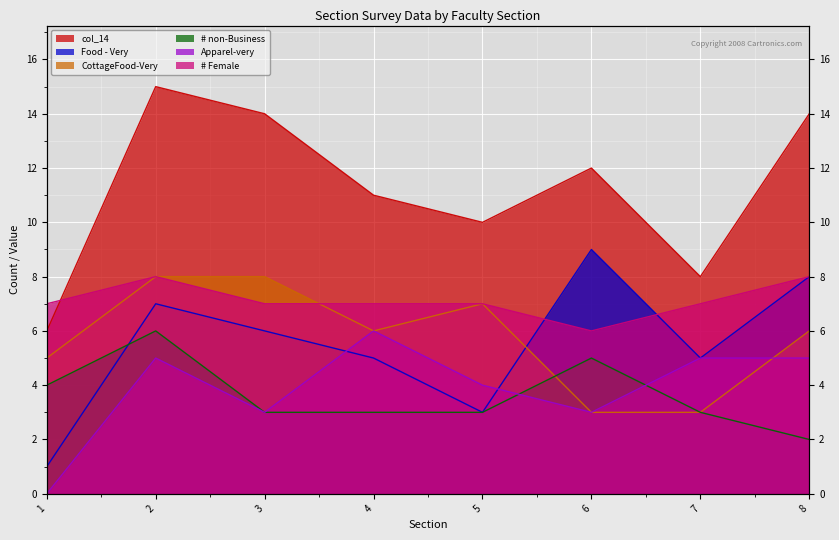

At how many categories does at least one series exceed 3?

8